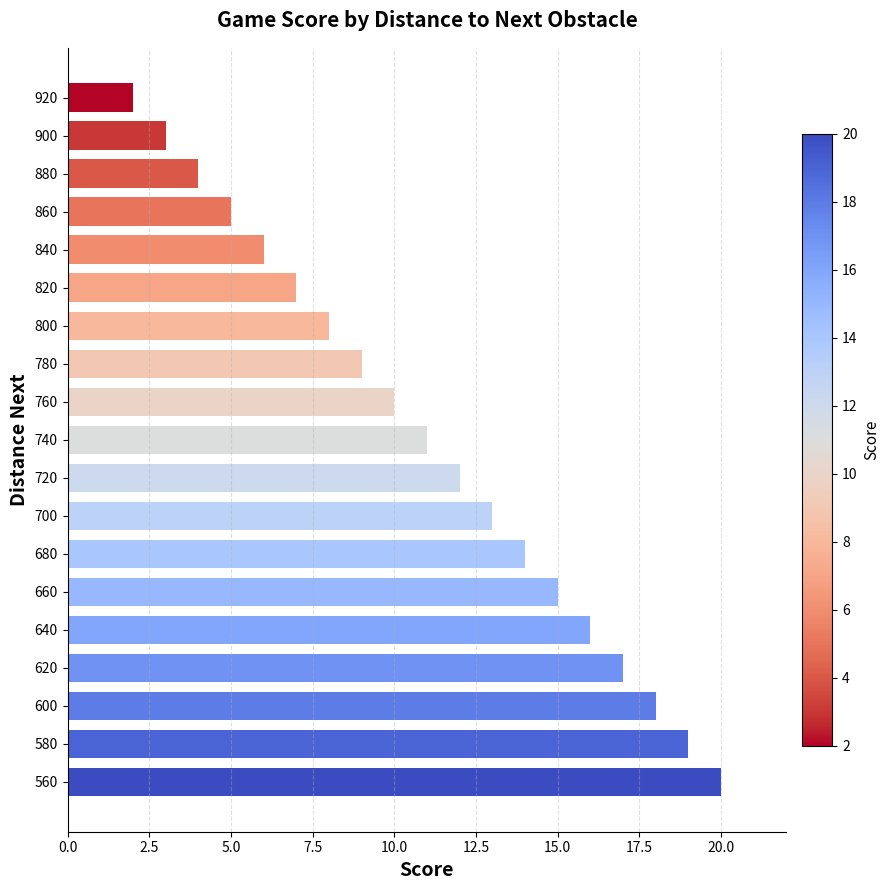

Are the bars horizontal?

Yes